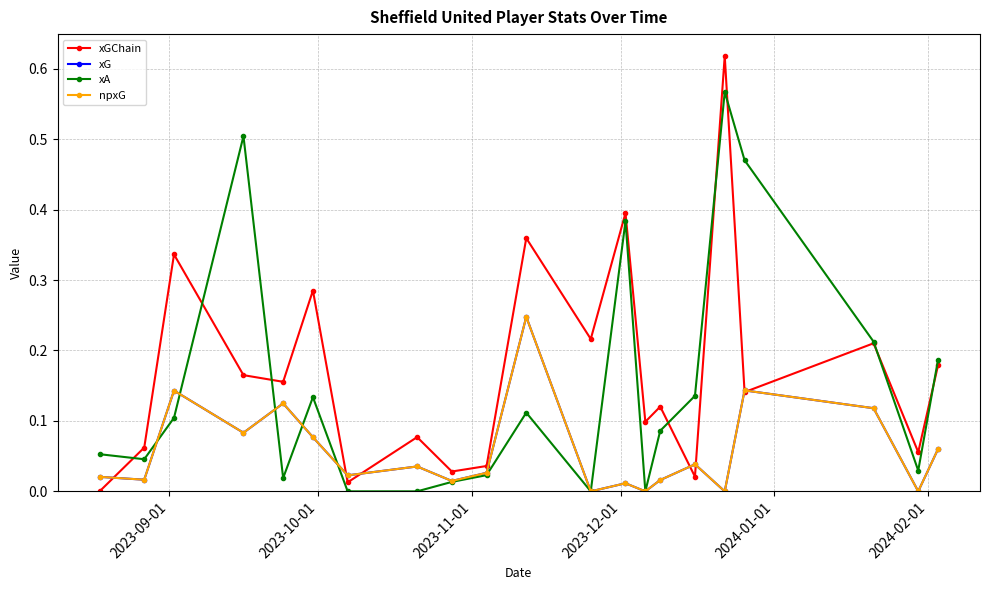

Is this an area chart (filled region under the line)?

No